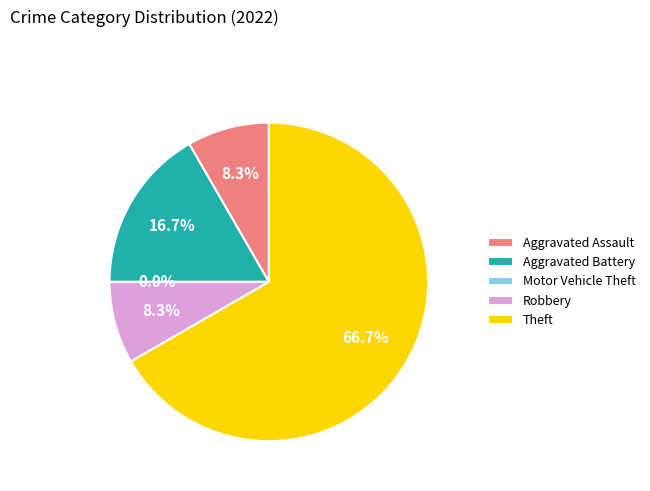

The Aggravated Battery slice represents 17% of the pie. True or false?

True